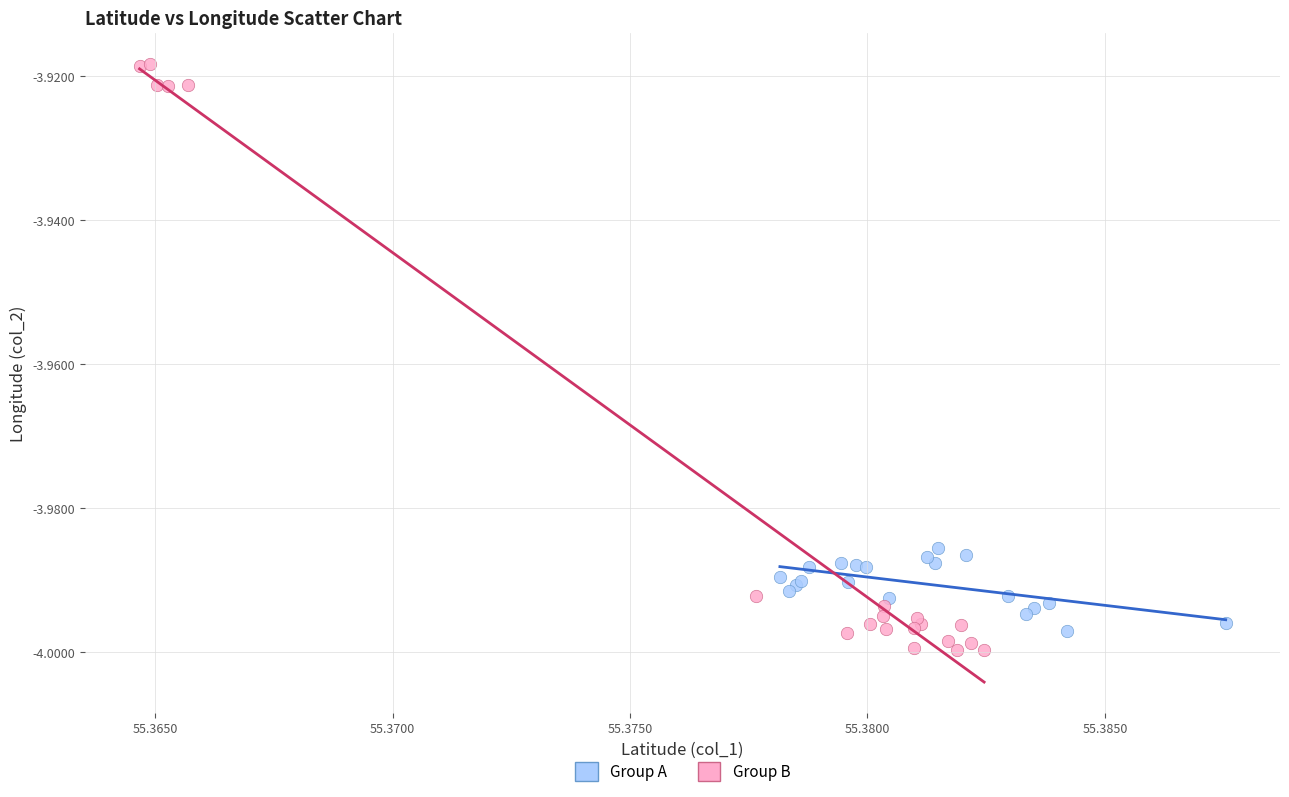

What are all the series names shown in the legend?

Group A, Group B